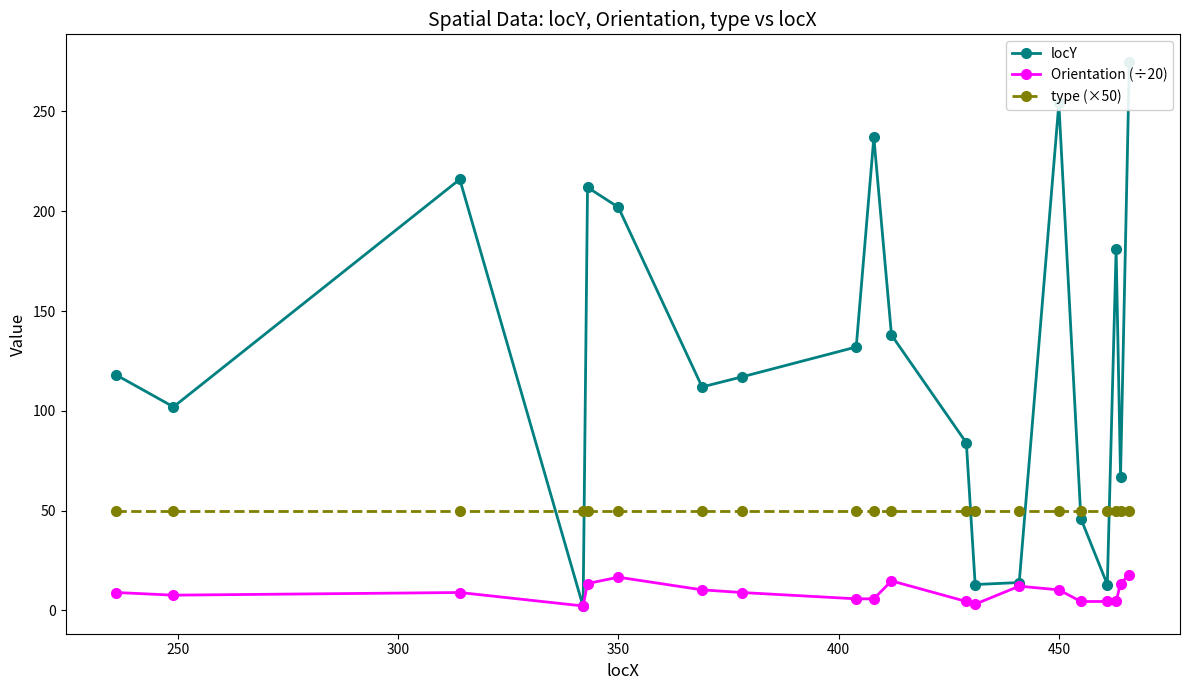

True or false: type (×50) and Orientation (÷20) intersect in this chart.

False